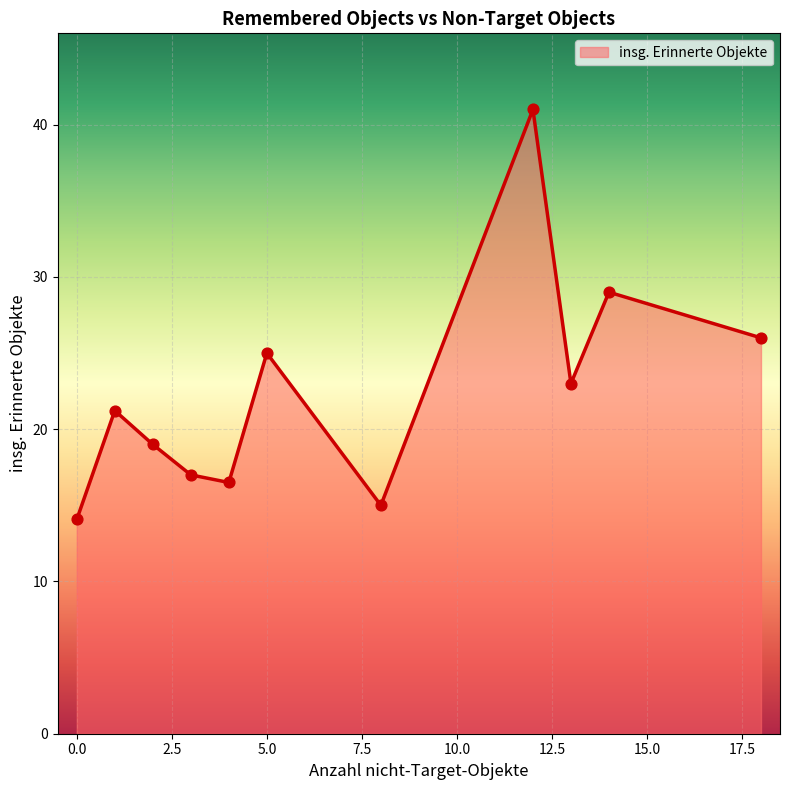

What is the smallest value displayed?

14.1